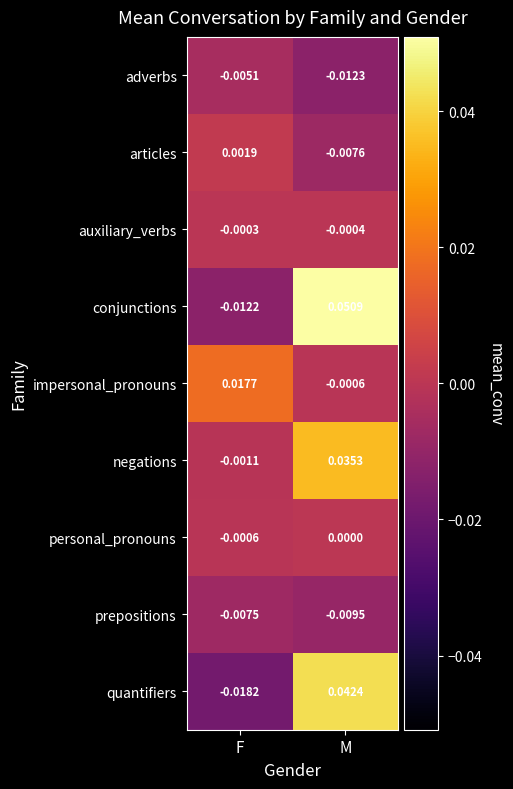

Which category has the lowest value in the conjunctions series?

F